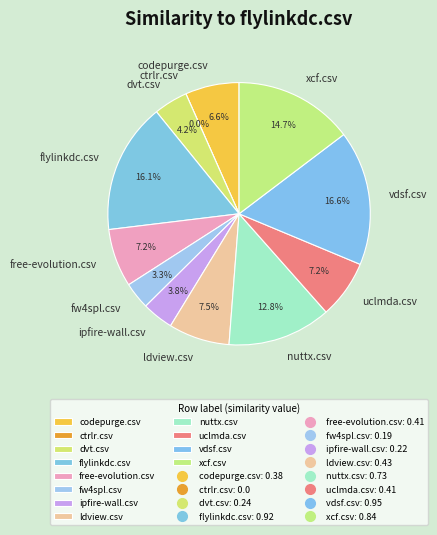

Between fw4spl.csv and xcf.csv, which is larger?

xcf.csv